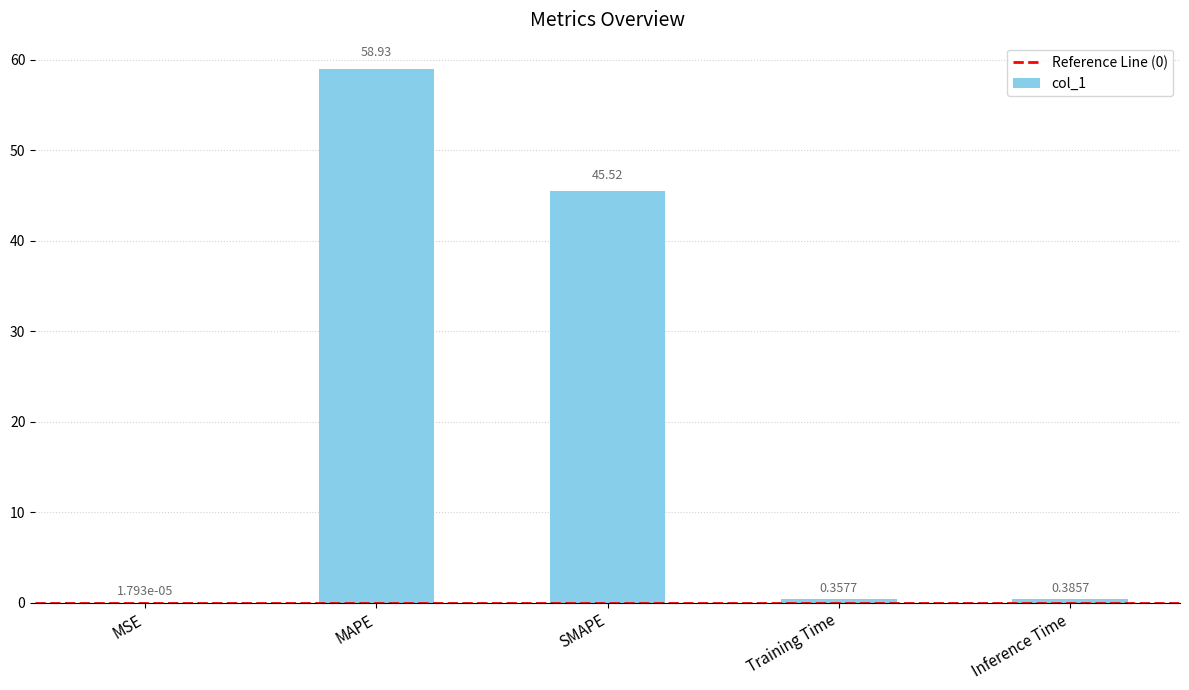

What is the sum of the values at MAPE and Inference Time?

59.3